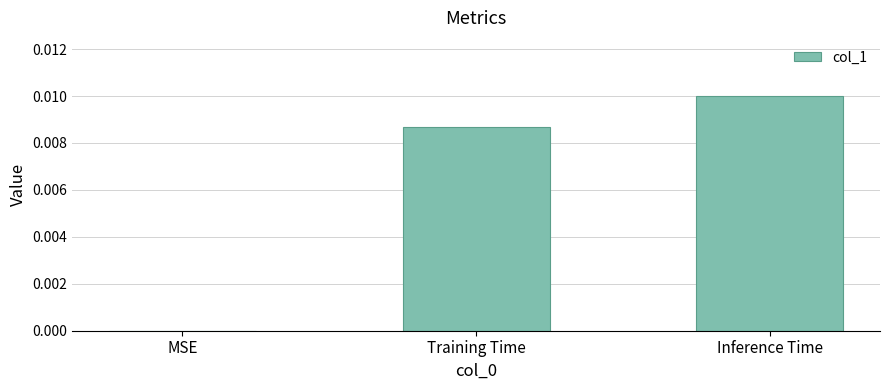

Between Inference Time and MSE, which is larger?

Inference Time